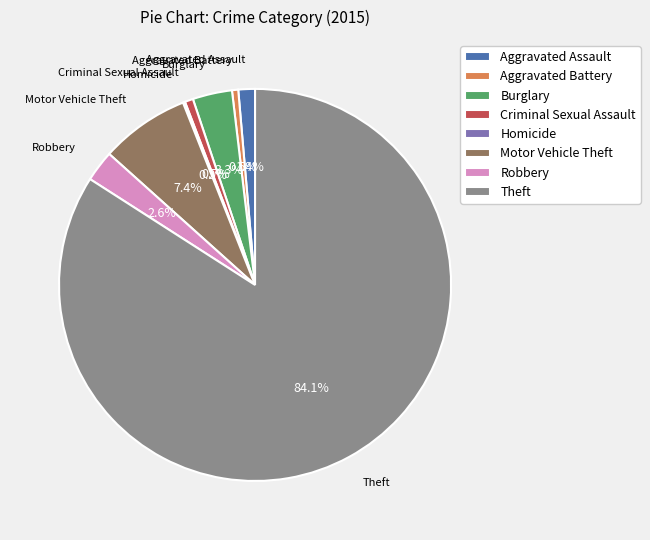

Is Theft the majority of the pie?

Yes